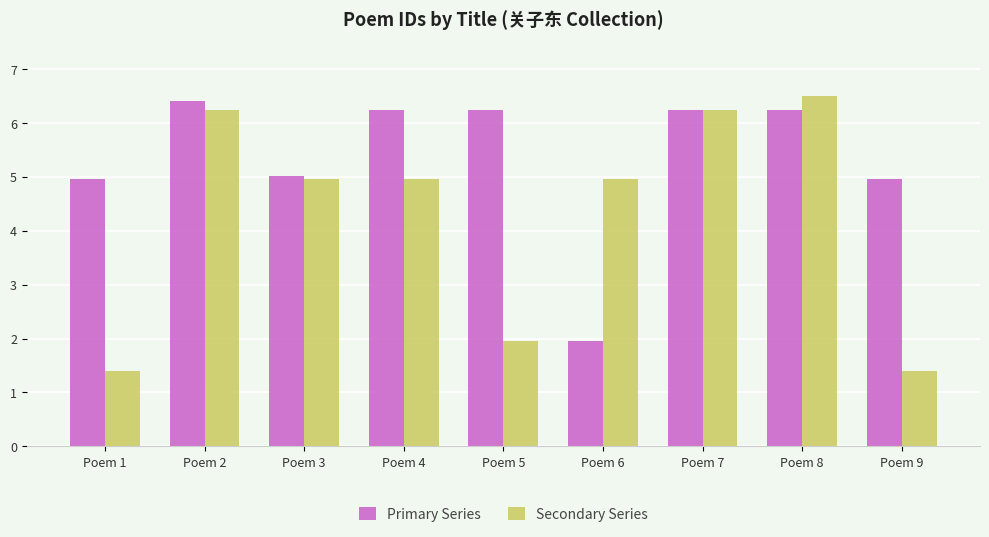

What is the total value across all series at Poem 9?

6.4